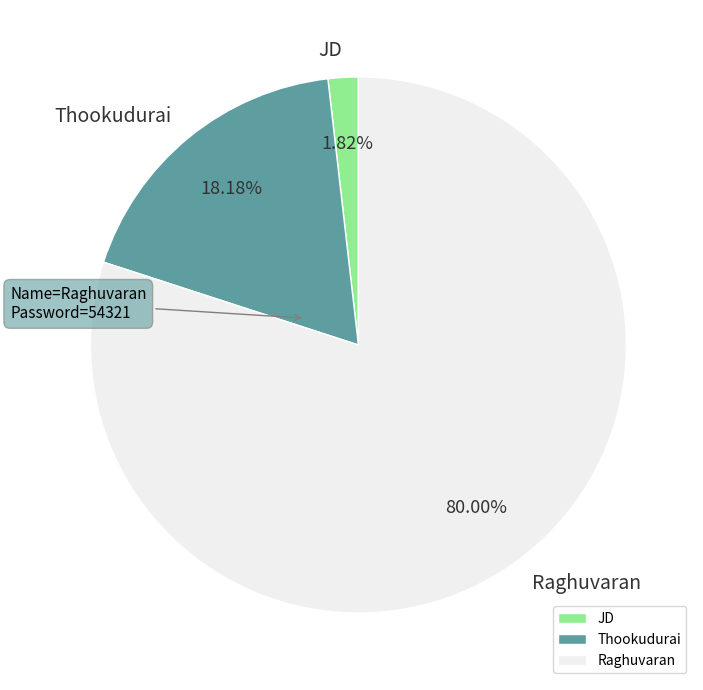

To the nearest percent, what is the difference between the Raghuvaran and Thookudurai slice percentages?

62%